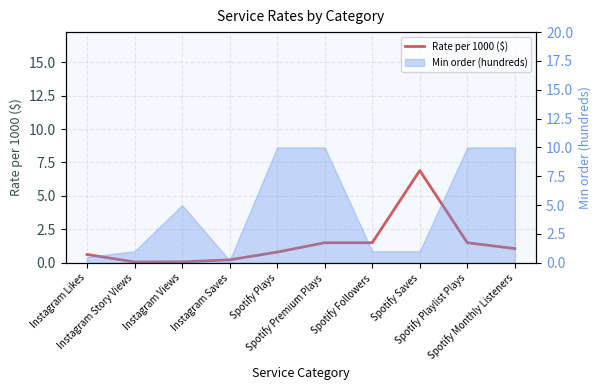

Is it true that the value at Spotify Monthly Listeners is 1.1?

True